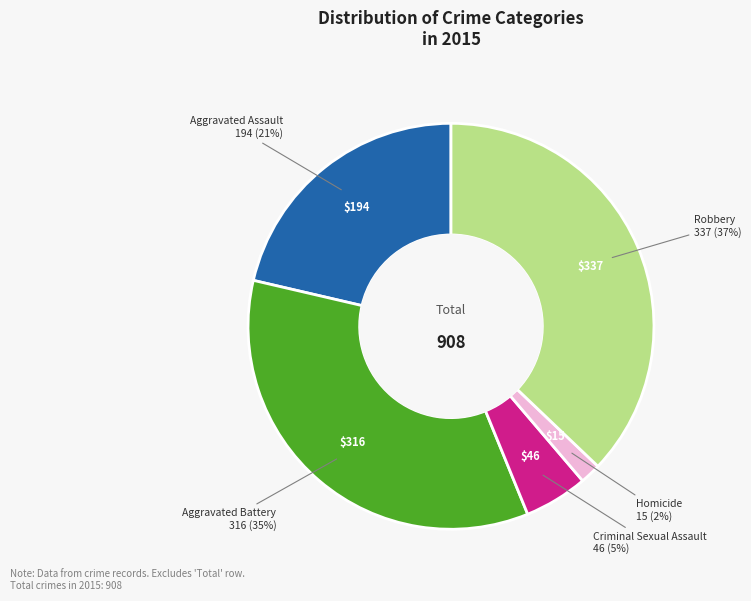

Rank the categories by value from lowest to highest.

Homicide, Criminal Sexual Assault, Aggravated Assault, Aggravated Battery, Robbery